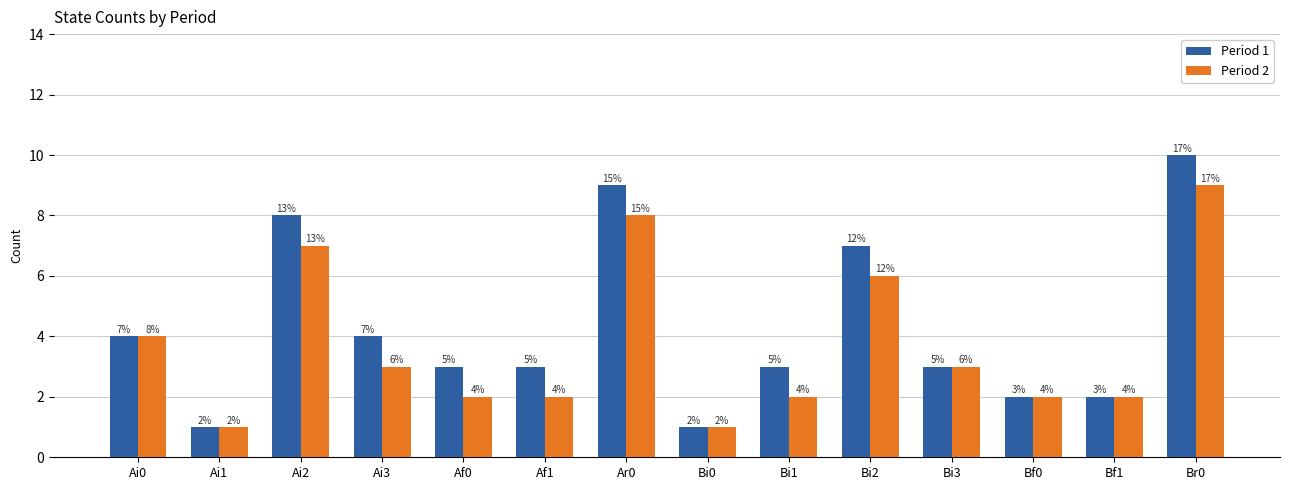

At which category does the chart reach its peak across all series?

Br0